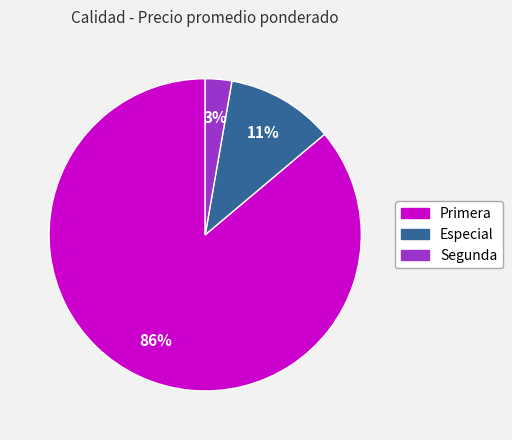

Is the sum of Primera and Especial greater than half?

Yes